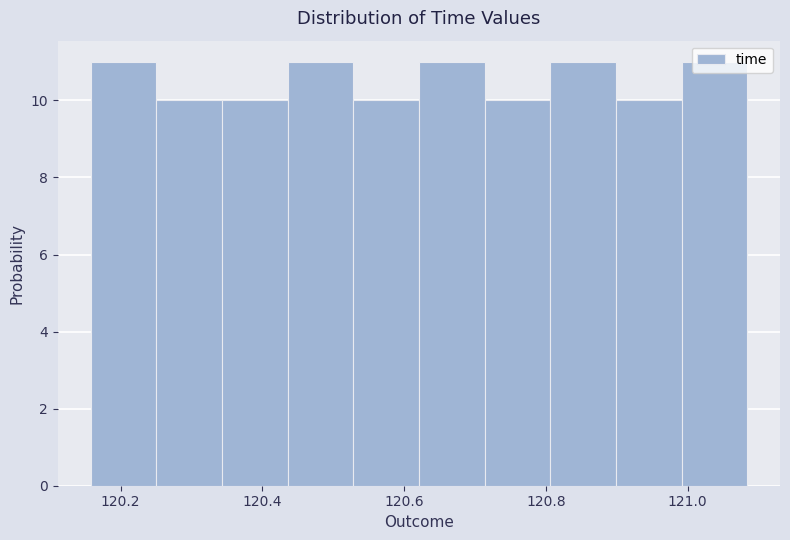

Reading left to right, transcribe this chart: for each bar, give the range it covers on the x-axis and its height. Neither the bar edges nor the heights are printed on the chart, so give them approximately, as read against the axes.

120.16 to 120.26: 11
120.26 to 120.34: 10
120.34 to 120.44: 10
120.44 to 120.52: 11
120.52 to 120.62: 10
120.62 to 120.72: 11
120.72 to 120.80: 10
120.80 to 120.90: 11
120.90 to 121.00: 10
121.00 to 121.08: 11